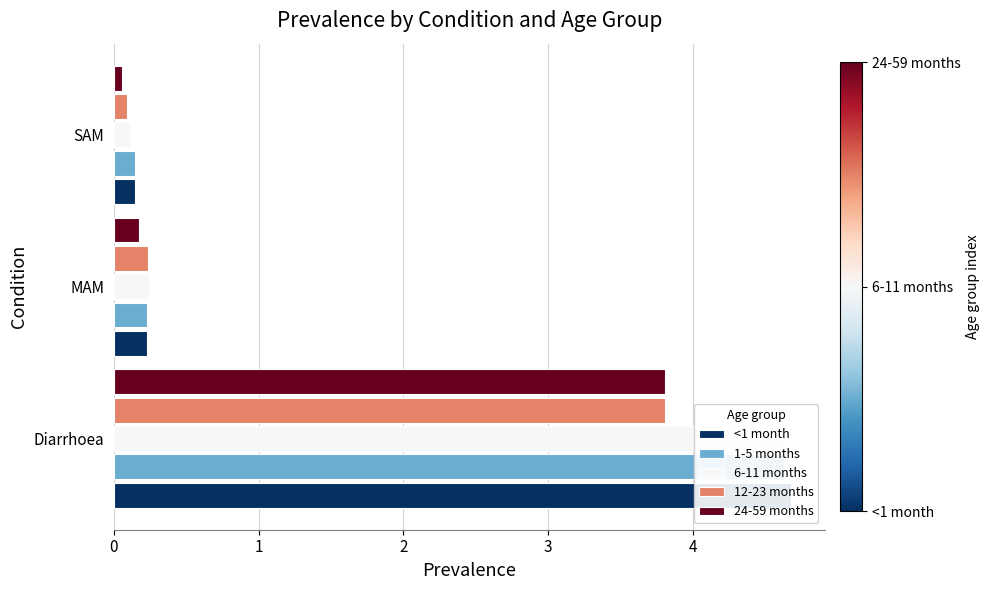

What is the sum of the 24-59 months values at MAM and Diarrhoea?

4.0